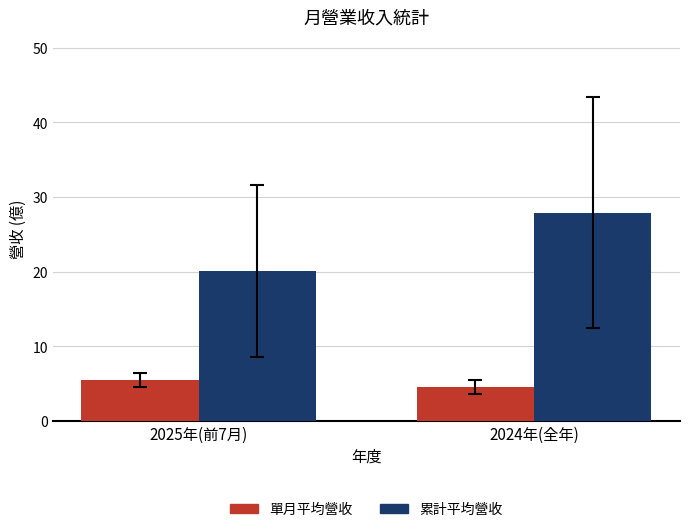

True or false: 單月平均營收 has a value of 4.6 at 2024年(全年).

True